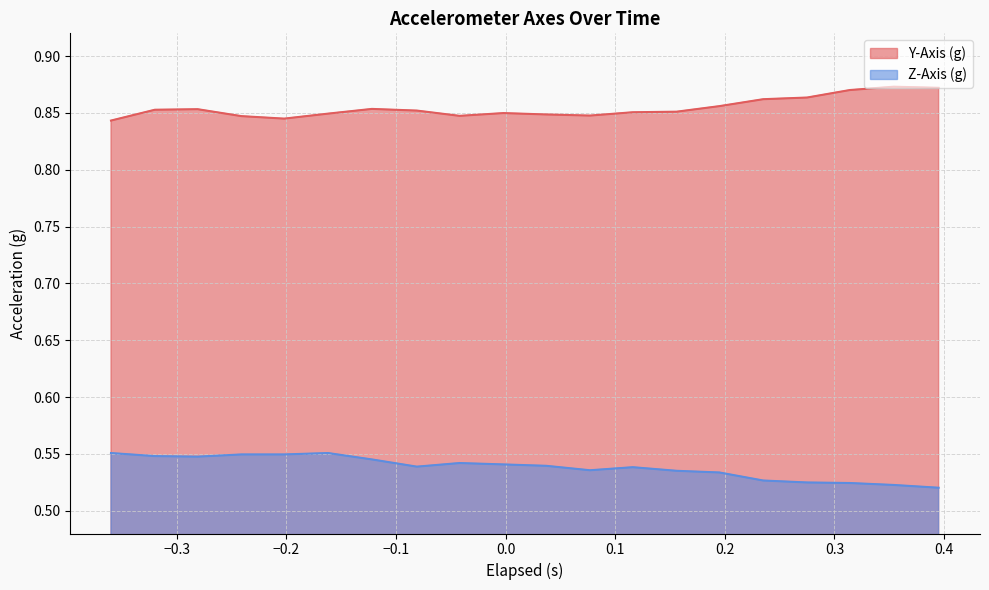

List the series in order of their overall mean, lowest first.

Z-Axis (g), Y-Axis (g)